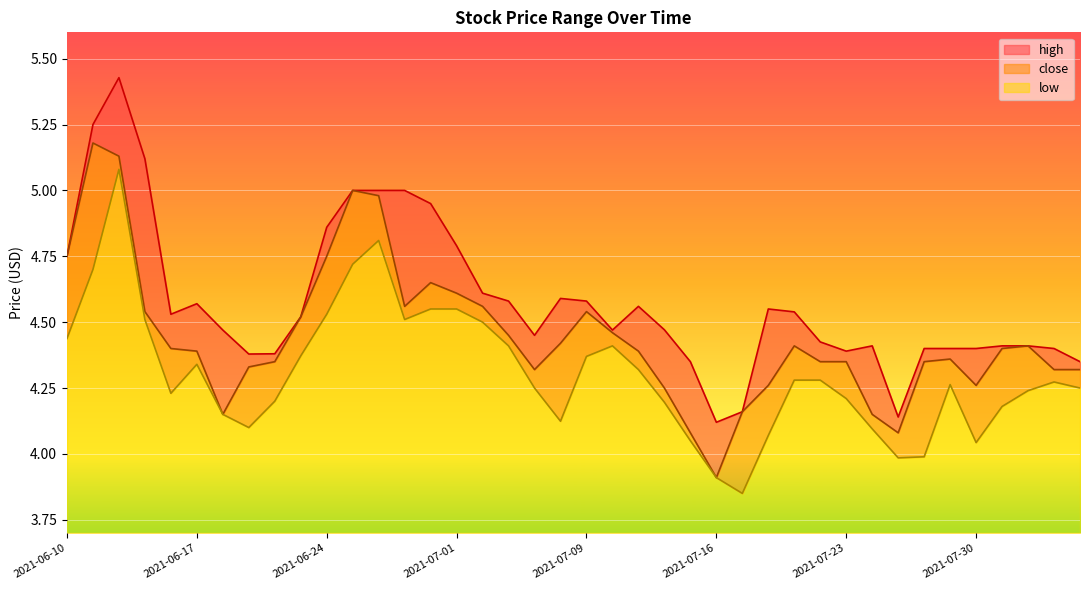

At which category does close reach its first local peak?

2021-06-11